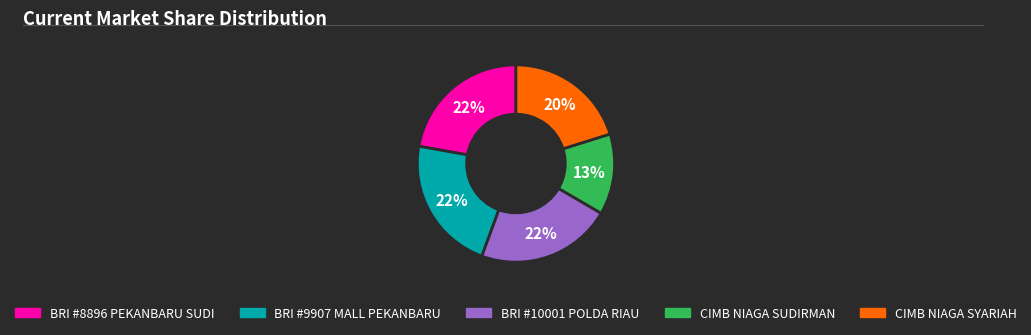

What percentage is the BRI #8896 PEKANBARU SUDI slice, to the nearest percent?

22%